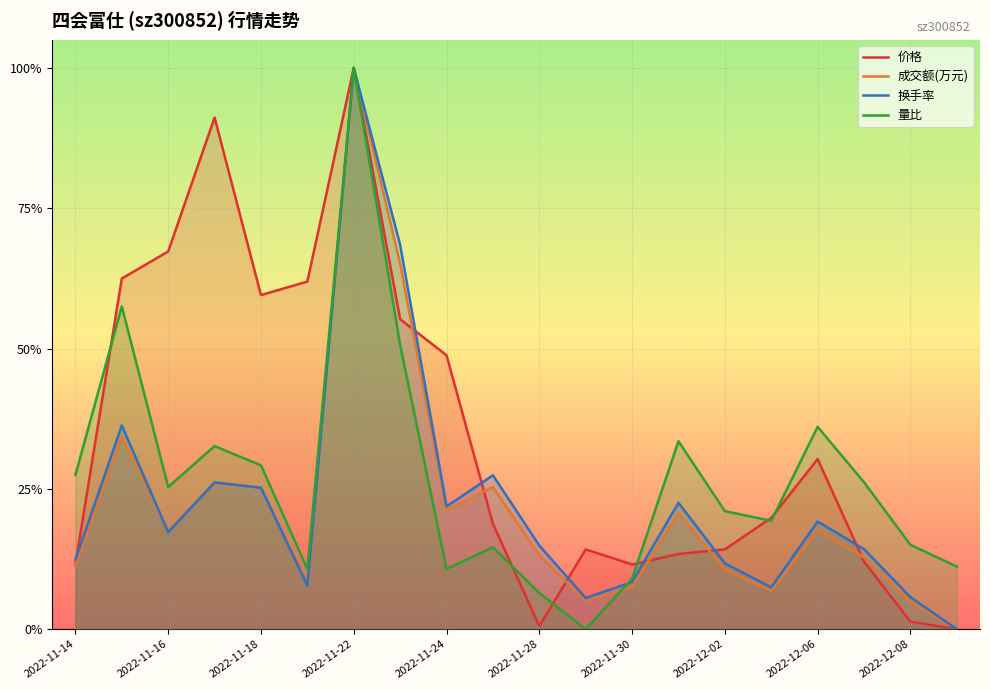

How many interior local peaks does the 成交额(万元) series have?

6